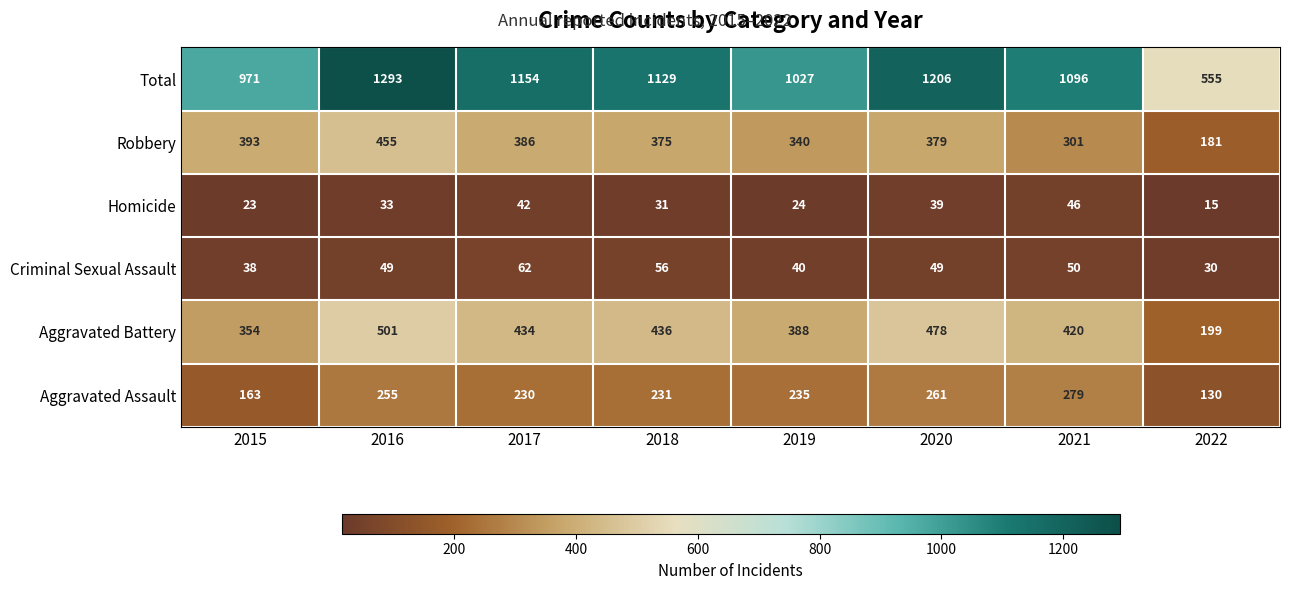

Which series has the widest spread of values?

Total